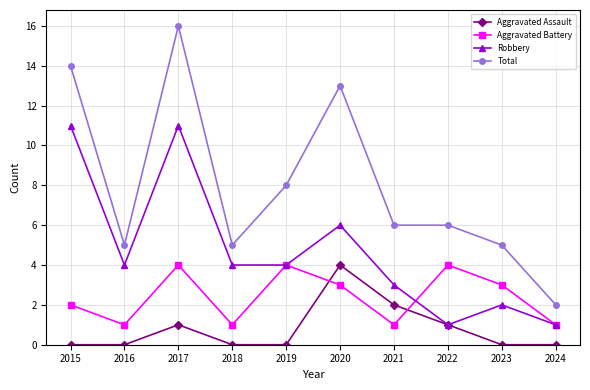

How many data points does each series have?

10